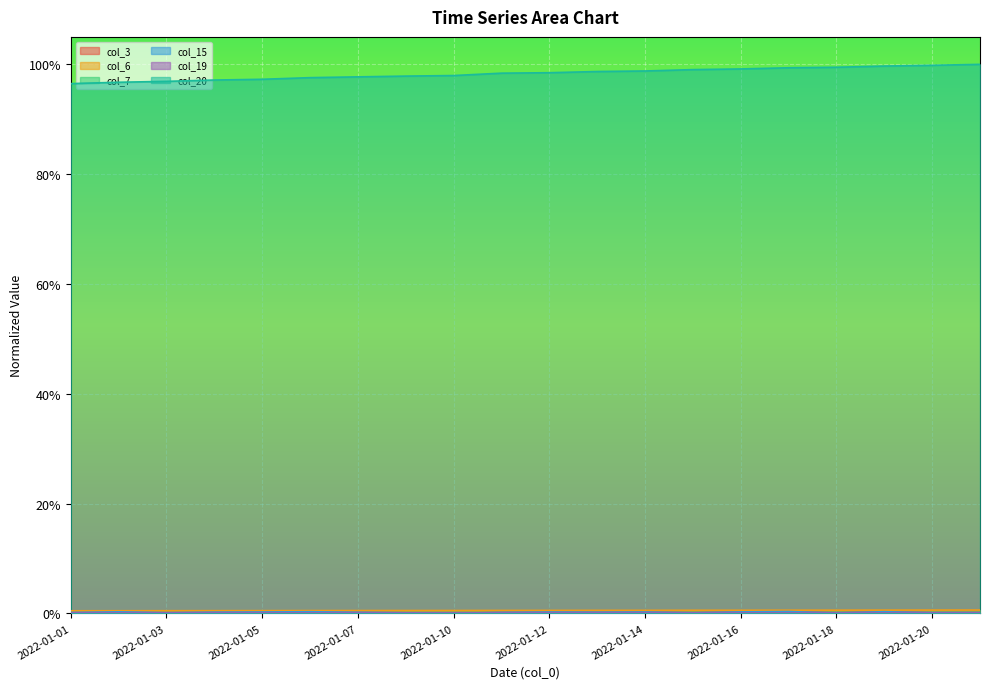

Which series has the largest total across all categories?

col_20